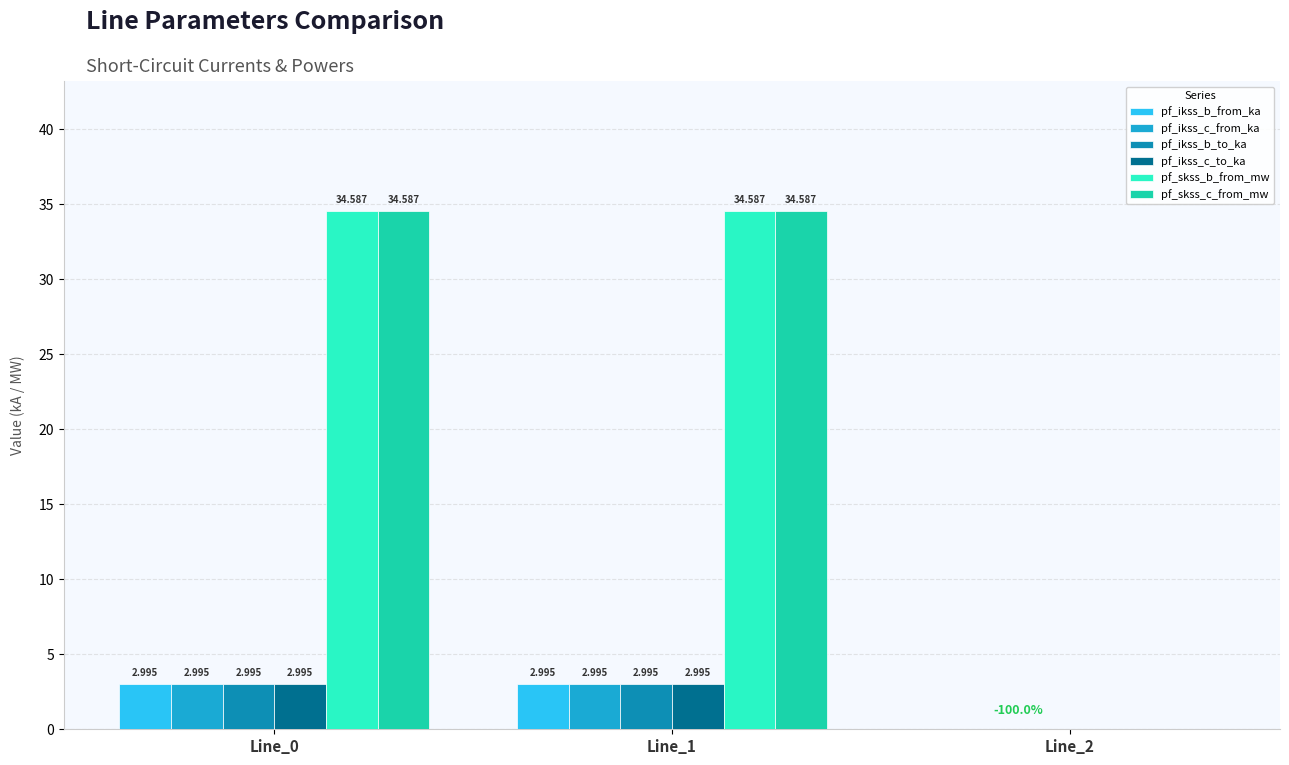

Reading left to right, transcribe all the data shown in this chart.

pf_ikss_b_from_ka: Line_0=3.0	Line_1=3.0	Line_2=0.0
pf_ikss_c_from_ka: Line_0=3.0	Line_1=3.0	Line_2=0.0
pf_ikss_b_to_ka: Line_0=3.0	Line_1=3.0	Line_2=0.0
pf_ikss_c_to_ka: Line_0=3.0	Line_1=3.0	Line_2=0.0
pf_skss_b_from_mw: Line_0=34.6	Line_1=34.6	Line_2=0.0
pf_skss_c_from_mw: Line_0=34.6	Line_1=34.6	Line_2=0.0